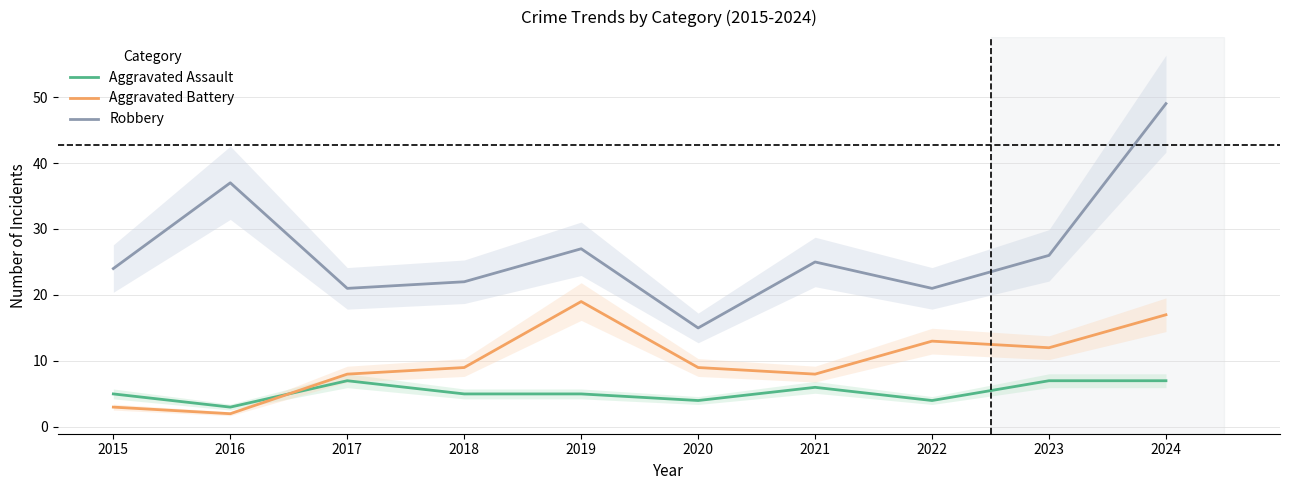

Rank the series by their average value, from highest to lowest.

Robbery, Aggravated Battery, Aggravated Assault